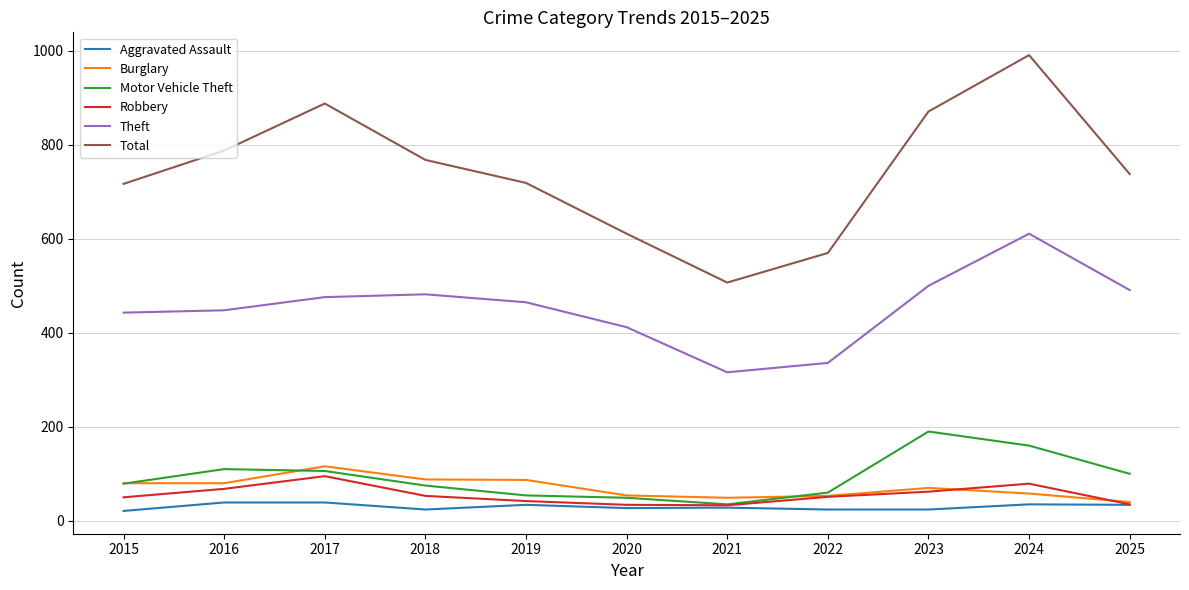

Which category has the highest value in the Burglary series?

2017